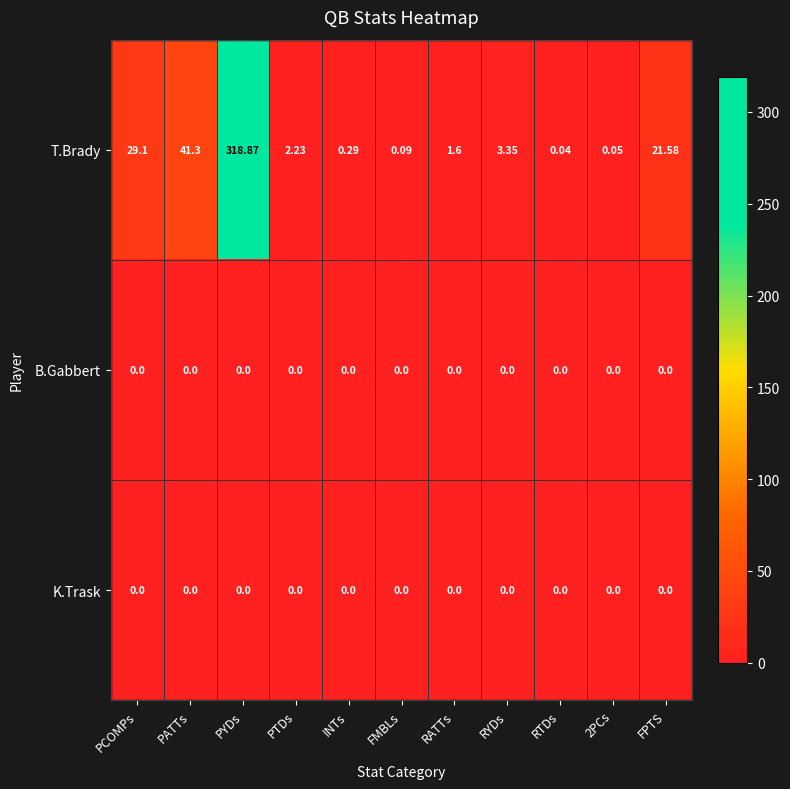

At which category is the sum across all series the highest?

PYDs